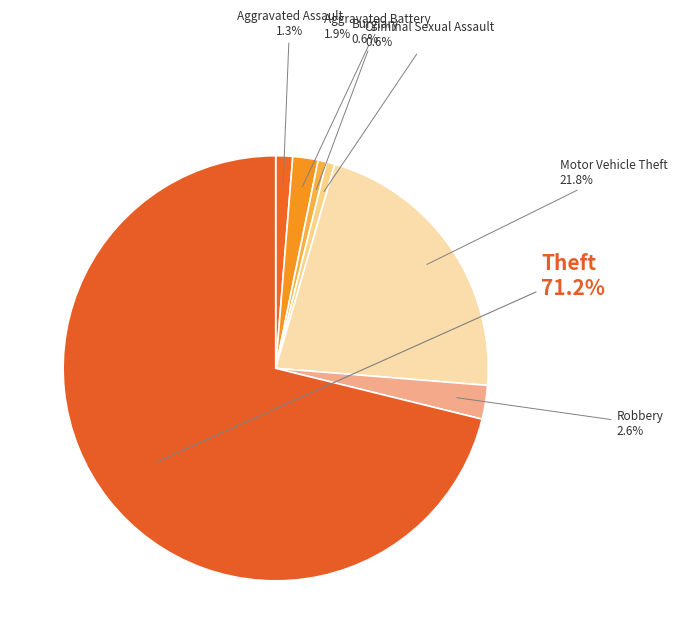

Between Robbery and Aggravated Assault, which is larger?

Robbery